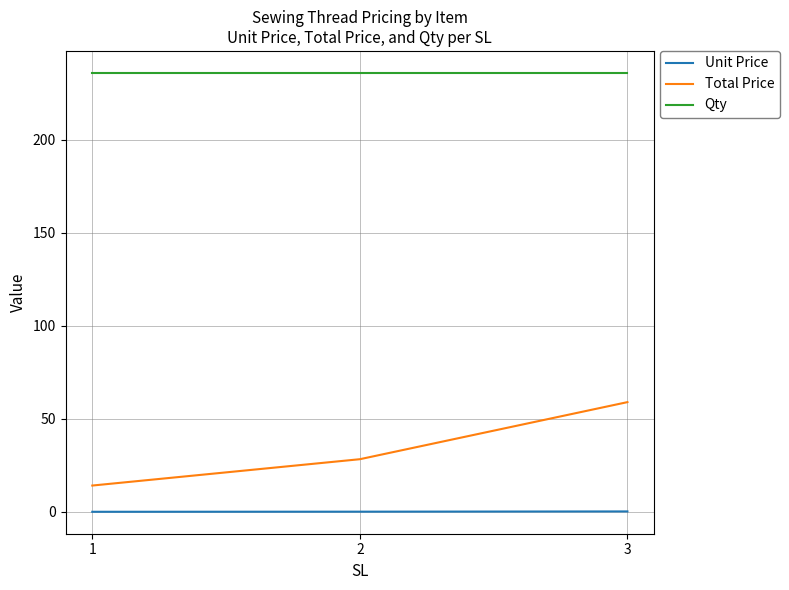

Does the chart have visible grid lines?

Yes